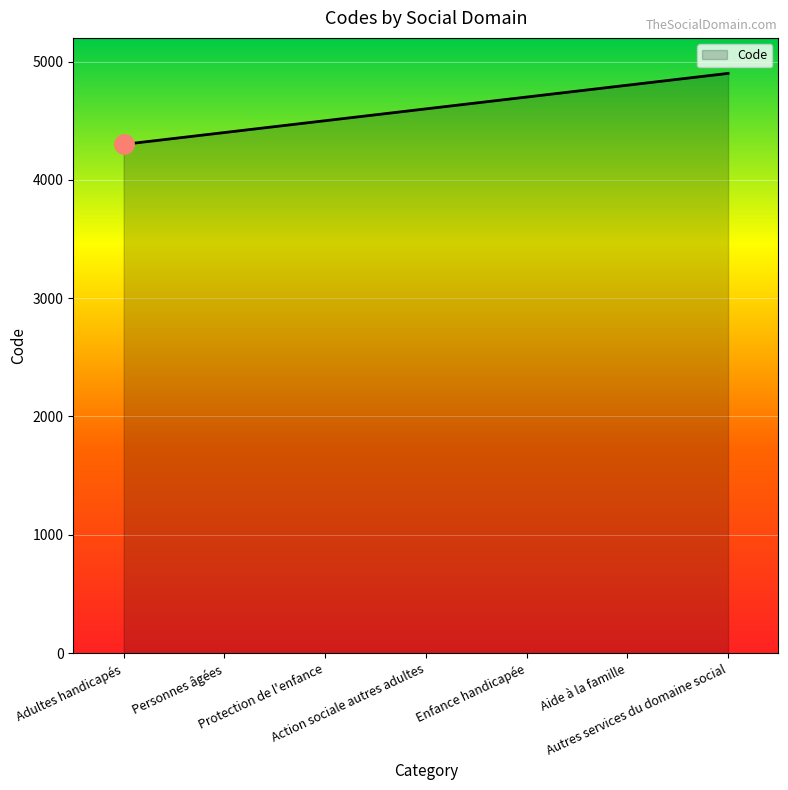

How many distinct data groups are displayed?

1